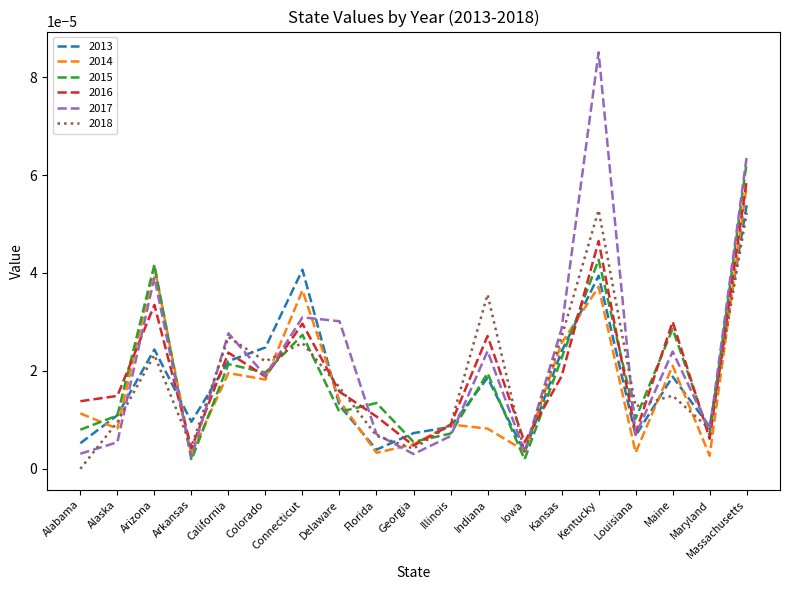

How many interior local peaks does the 2018 series have?

6